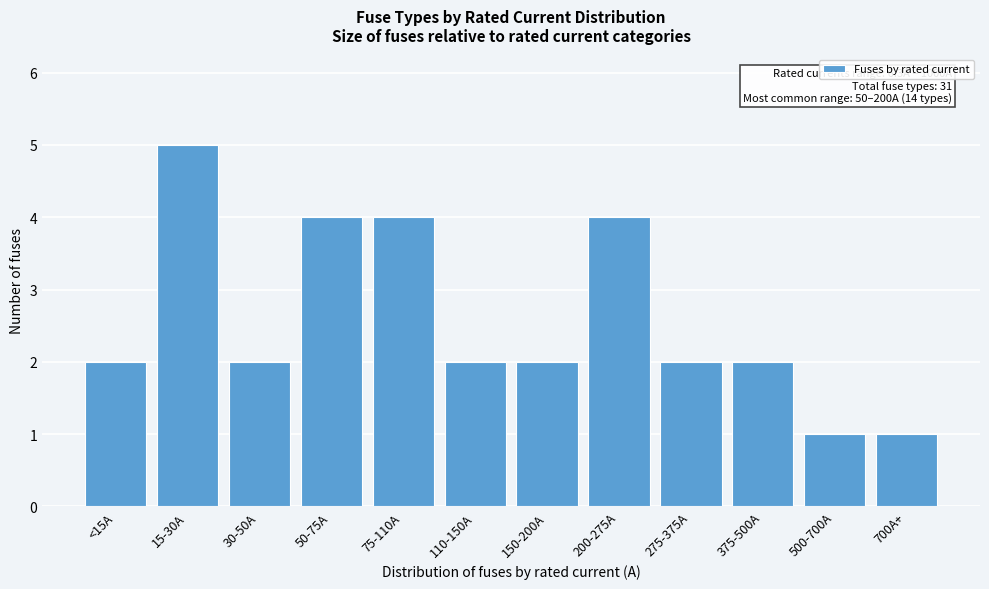

Reading right to left, extract all data points from this chart.

700A+=1	500-700A=1	375-500A=2	275-375A=2	200-275A=4	150-200A=2	110-150A=2	75-110A=4	50-75A=4	30-50A=2	15-30A=5	<15A=2